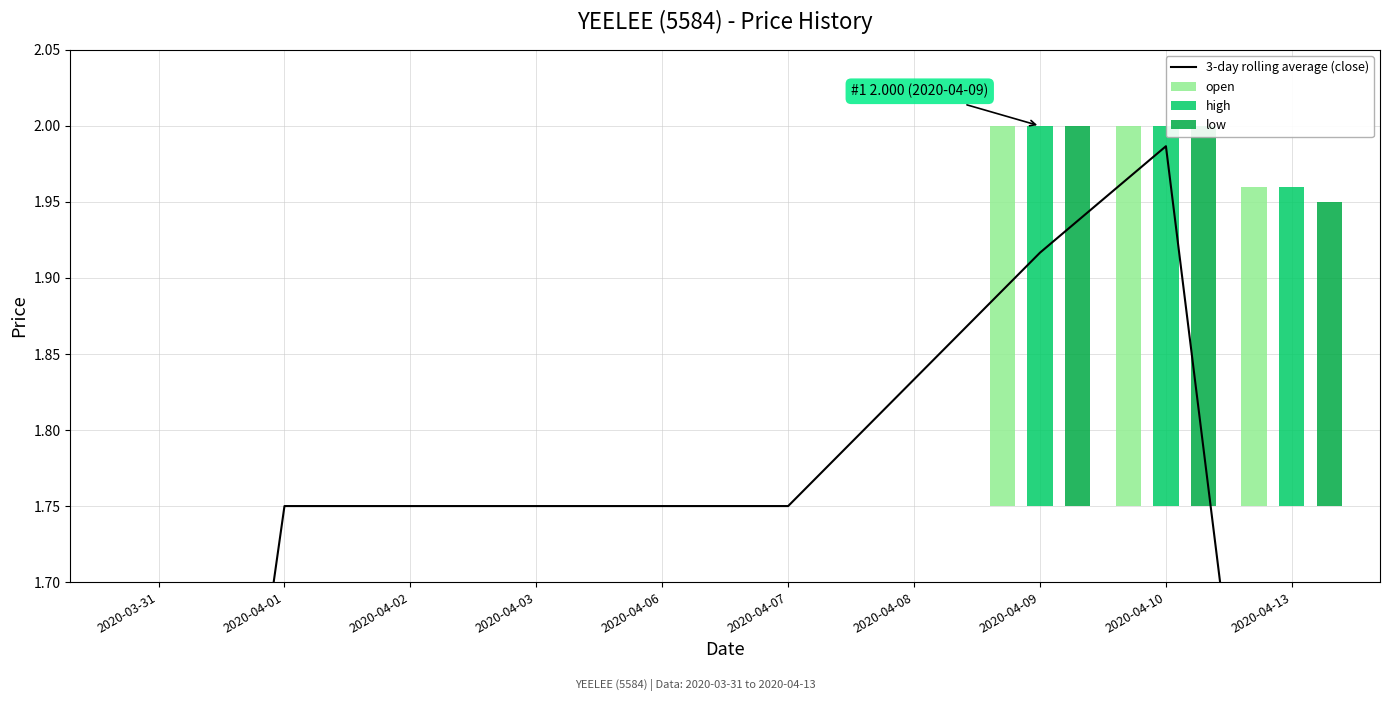

The value of 3-day rolling average (close) at 2020-04-02 is 0.6. True or false?

False